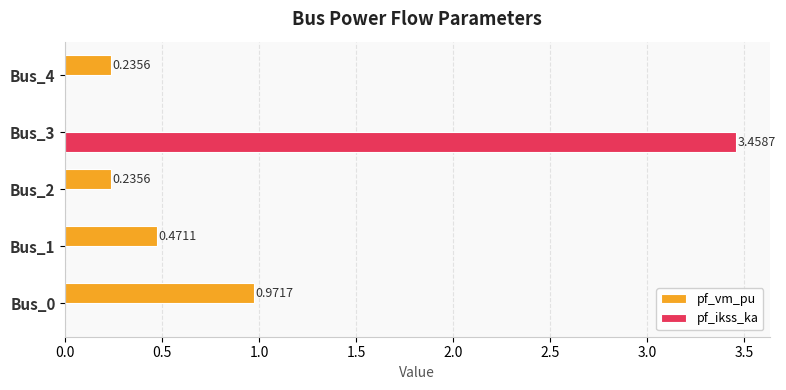

Which series changed the most between Bus_3 and Bus_4?

pf_ikss_ka